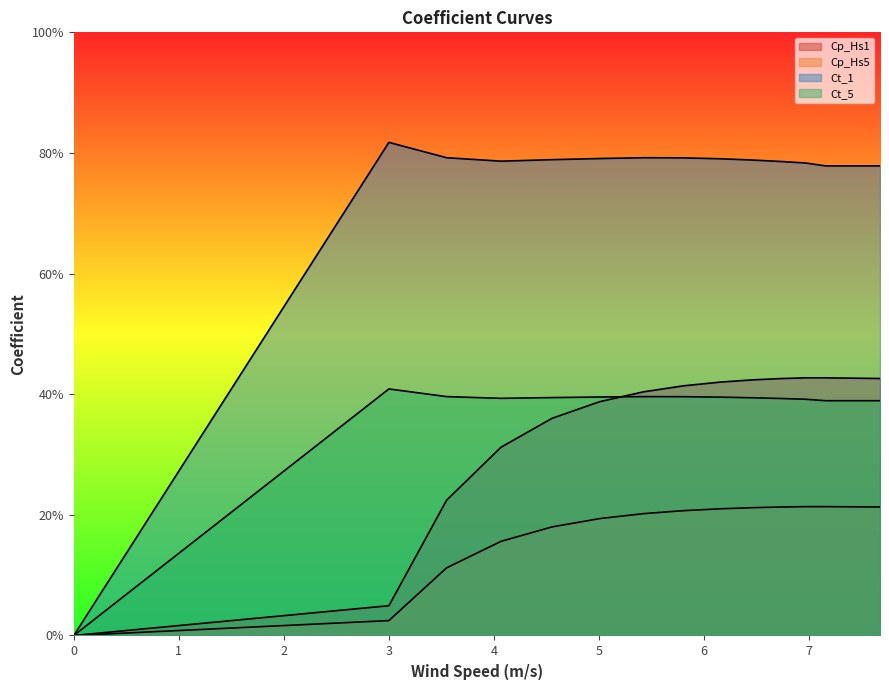

True or false: Cp_Hs5 and Cp_Hs1 cross at least once.

False